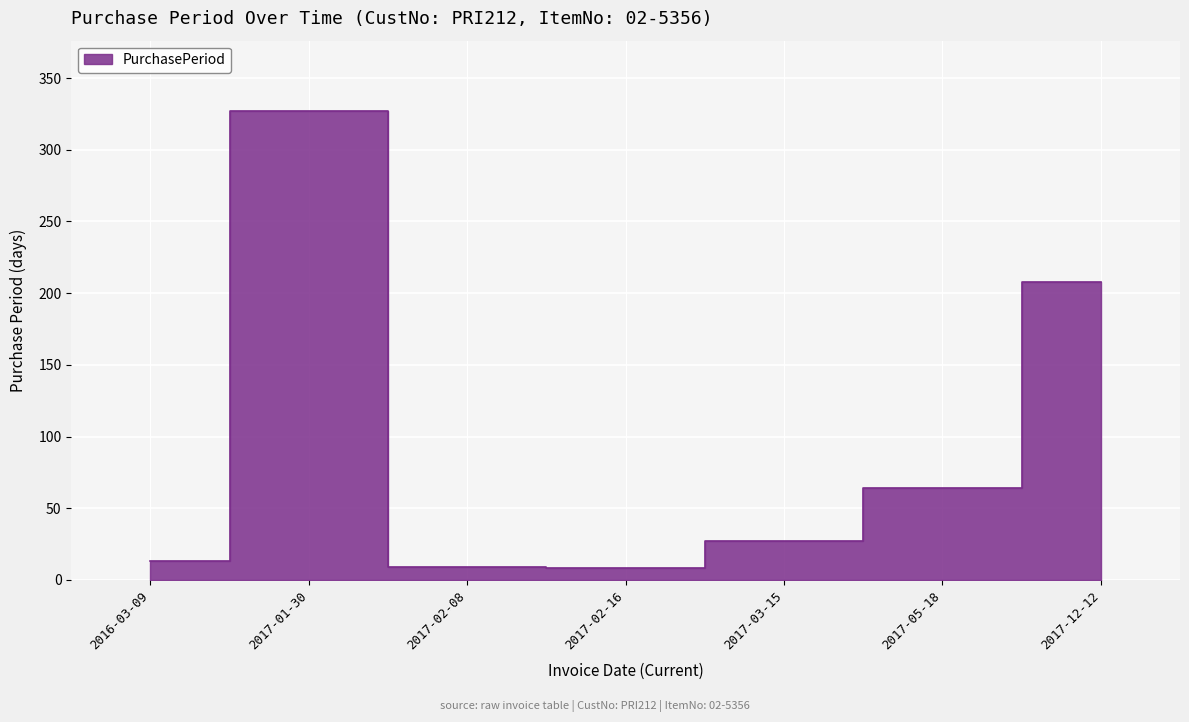

Count the number of categories in the chart.

7